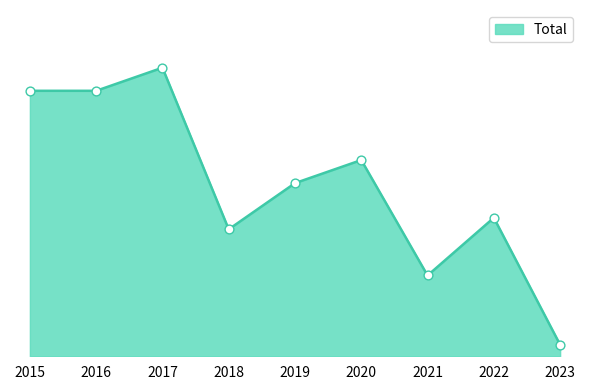

What is the change in value from 2020 to 2021?

-10